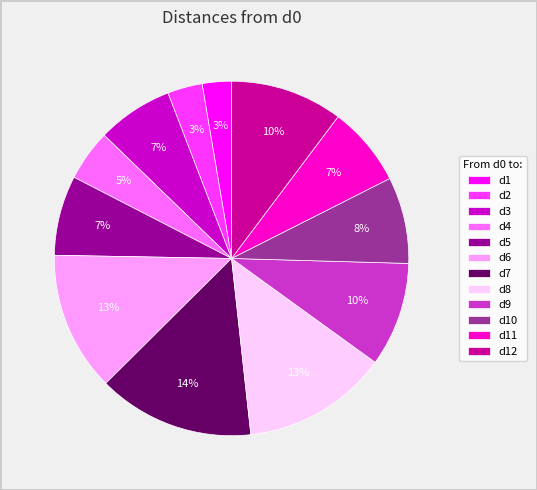

To the nearest percent, what is the combined percentage of d7 and d2?

17%